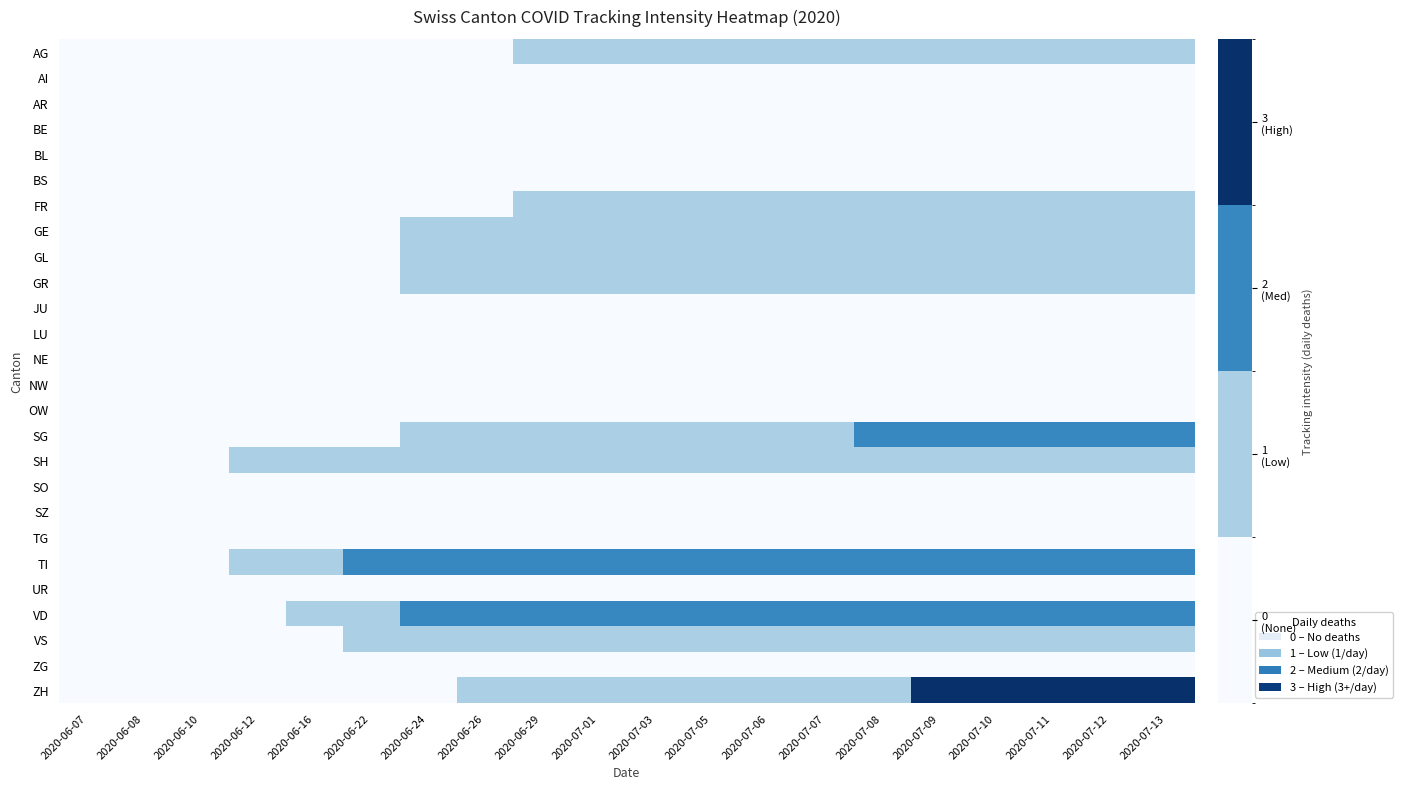

Reading right to left, transcribe all the data shown in this chart.

AG: 2020-07-13=1	2020-07-12=1	2020-07-11=1	2020-07-10=1	2020-07-09=1	2020-07-08=1	2020-07-07=1	2020-07-06=1	2020-07-05=1	2020-07-03=1	2020-07-01=1	2020-06-29=1	2020-06-26=0	2020-06-24=0	2020-06-22=0	2020-06-16=0	2020-06-12=0	2020-06-10=0	2020-06-08=0	2020-06-07=0
AI: 2020-07-13=0	2020-07-12=0	2020-07-11=0	2020-07-10=0	2020-07-09=0	2020-07-08=0	2020-07-07=0	2020-07-06=0	2020-07-05=0	2020-07-03=0	2020-07-01=0	2020-06-29=0	2020-06-26=0	2020-06-24=0	2020-06-22=0	2020-06-16=0	2020-06-12=0	2020-06-10=0	2020-06-08=0	2020-06-07=0
AR: 2020-07-13=0	2020-07-12=0	2020-07-11=0	2020-07-10=0	2020-07-09=0	2020-07-08=0	2020-07-07=0	2020-07-06=0	2020-07-05=0	2020-07-03=0	2020-07-01=0	2020-06-29=0	2020-06-26=0	2020-06-24=0	2020-06-22=0	2020-06-16=0	2020-06-12=0	2020-06-10=0	2020-06-08=0	2020-06-07=0
BE: 2020-07-13=0	2020-07-12=0	2020-07-11=0	2020-07-10=0	2020-07-09=0	2020-07-08=0	2020-07-07=0	2020-07-06=0	2020-07-05=0	2020-07-03=0	2020-07-01=0	2020-06-29=0	2020-06-26=0	2020-06-24=0	2020-06-22=0	2020-06-16=0	2020-06-12=0	2020-06-10=0	2020-06-08=0	2020-06-07=0
BL: 2020-07-13=0	2020-07-12=0	2020-07-11=0	2020-07-10=0	2020-07-09=0	2020-07-08=0	2020-07-07=0	2020-07-06=0	2020-07-05=0	2020-07-03=0	2020-07-01=0	2020-06-29=0	2020-06-26=0	2020-06-24=0	2020-06-22=0	2020-06-16=0	2020-06-12=0	2020-06-10=0	2020-06-08=0	2020-06-07=0
BS: 2020-07-13=0	2020-07-12=0	2020-07-11=0	2020-07-10=0	2020-07-09=0	2020-07-08=0	2020-07-07=0	2020-07-06=0	2020-07-05=0	2020-07-03=0	2020-07-01=0	2020-06-29=0	2020-06-26=0	2020-06-24=0	2020-06-22=0	2020-06-16=0	2020-06-12=0	2020-06-10=0	2020-06-08=0	2020-06-07=0
FR: 2020-07-13=1	2020-07-12=1	2020-07-11=1	2020-07-10=1	2020-07-09=1	2020-07-08=1	2020-07-07=1	2020-07-06=1	2020-07-05=1	2020-07-03=1	2020-07-01=1	2020-06-29=1	2020-06-26=0	2020-06-24=0	2020-06-22=0	2020-06-16=0	2020-06-12=0	2020-06-10=0	2020-06-08=0	2020-06-07=0
GE: 2020-07-13=1	2020-07-12=1	2020-07-11=1	2020-07-10=1	2020-07-09=1	2020-07-08=1	2020-07-07=1	2020-07-06=1	2020-07-05=1	2020-07-03=1	2020-07-01=1	2020-06-29=1	2020-06-26=1	2020-06-24=1	2020-06-22=0	2020-06-16=0	2020-06-12=0	2020-06-10=0	2020-06-08=0	2020-06-07=0
GL: 2020-07-13=1	2020-07-12=1	2020-07-11=1	2020-07-10=1	2020-07-09=1	2020-07-08=1	2020-07-07=1	2020-07-06=1	2020-07-05=1	2020-07-03=1	2020-07-01=1	2020-06-29=1	2020-06-26=1	2020-06-24=1	2020-06-22=0	2020-06-16=0	2020-06-12=0	2020-06-10=0	2020-06-08=0	2020-06-07=0
GR: 2020-07-13=1	2020-07-12=1	2020-07-11=1	2020-07-10=1	2020-07-09=1	2020-07-08=1	2020-07-07=1	2020-07-06=1	2020-07-05=1	2020-07-03=1	2020-07-01=1	2020-06-29=1	2020-06-26=1	2020-06-24=1	2020-06-22=0	2020-06-16=0	2020-06-12=0	2020-06-10=0	2020-06-08=0	2020-06-07=0
JU: 2020-07-13=0	2020-07-12=0	2020-07-11=0	2020-07-10=0	2020-07-09=0	2020-07-08=0	2020-07-07=0	2020-07-06=0	2020-07-05=0	2020-07-03=0	2020-07-01=0	2020-06-29=0	2020-06-26=0	2020-06-24=0	2020-06-22=0	2020-06-16=0	2020-06-12=0	2020-06-10=0	2020-06-08=0	2020-06-07=0
LU: 2020-07-13=0	2020-07-12=0	2020-07-11=0	2020-07-10=0	2020-07-09=0	2020-07-08=0	2020-07-07=0	2020-07-06=0	2020-07-05=0	2020-07-03=0	2020-07-01=0	2020-06-29=0	2020-06-26=0	2020-06-24=0	2020-06-22=0	2020-06-16=0	2020-06-12=0	2020-06-10=0	2020-06-08=0	2020-06-07=0
NE: 2020-07-13=0	2020-07-12=0	2020-07-11=0	2020-07-10=0	2020-07-09=0	2020-07-08=0	2020-07-07=0	2020-07-06=0	2020-07-05=0	2020-07-03=0	2020-07-01=0	2020-06-29=0	2020-06-26=0	2020-06-24=0	2020-06-22=0	2020-06-16=0	2020-06-12=0	2020-06-10=0	2020-06-08=0	2020-06-07=0
NW: 2020-07-13=0	2020-07-12=0	2020-07-11=0	2020-07-10=0	2020-07-09=0	2020-07-08=0	2020-07-07=0	2020-07-06=0	2020-07-05=0	2020-07-03=0	2020-07-01=0	2020-06-29=0	2020-06-26=0	2020-06-24=0	2020-06-22=0	2020-06-16=0	2020-06-12=0	2020-06-10=0	2020-06-08=0	2020-06-07=0
OW: 2020-07-13=0	2020-07-12=0	2020-07-11=0	2020-07-10=0	2020-07-09=0	2020-07-08=0	2020-07-07=0	2020-07-06=0	2020-07-05=0	2020-07-03=0	2020-07-01=0	2020-06-29=0	2020-06-26=0	2020-06-24=0	2020-06-22=0	2020-06-16=0	2020-06-12=0	2020-06-10=0	2020-06-08=0	2020-06-07=0
SG: 2020-07-13=2	2020-07-12=2	2020-07-11=2	2020-07-10=2	2020-07-09=2	2020-07-08=2	2020-07-07=1	2020-07-06=1	2020-07-05=1	2020-07-03=1	2020-07-01=1	2020-06-29=1	2020-06-26=1	2020-06-24=1	2020-06-22=0	2020-06-16=0	2020-06-12=0	2020-06-10=0	2020-06-08=0	2020-06-07=0
SH: 2020-07-13=1	2020-07-12=1	2020-07-11=1	2020-07-10=1	2020-07-09=1	2020-07-08=1	2020-07-07=1	2020-07-06=1	2020-07-05=1	2020-07-03=1	2020-07-01=1	2020-06-29=1	2020-06-26=1	2020-06-24=1	2020-06-22=1	2020-06-16=1	2020-06-12=1	2020-06-10=0	2020-06-08=0	2020-06-07=0
SO: 2020-07-13=0	2020-07-12=0	2020-07-11=0	2020-07-10=0	2020-07-09=0	2020-07-08=0	2020-07-07=0	2020-07-06=0	2020-07-05=0	2020-07-03=0	2020-07-01=0	2020-06-29=0	2020-06-26=0	2020-06-24=0	2020-06-22=0	2020-06-16=0	2020-06-12=0	2020-06-10=0	2020-06-08=0	2020-06-07=0
SZ: 2020-07-13=0	2020-07-12=0	2020-07-11=0	2020-07-10=0	2020-07-09=0	2020-07-08=0	2020-07-07=0	2020-07-06=0	2020-07-05=0	2020-07-03=0	2020-07-01=0	2020-06-29=0	2020-06-26=0	2020-06-24=0	2020-06-22=0	2020-06-16=0	2020-06-12=0	2020-06-10=0	2020-06-08=0	2020-06-07=0
TG: 2020-07-13=0	2020-07-12=0	2020-07-11=0	2020-07-10=0	2020-07-09=0	2020-07-08=0	2020-07-07=0	2020-07-06=0	2020-07-05=0	2020-07-03=0	2020-07-01=0	2020-06-29=0	2020-06-26=0	2020-06-24=0	2020-06-22=0	2020-06-16=0	2020-06-12=0	2020-06-10=0	2020-06-08=0	2020-06-07=0
TI: 2020-07-13=2	2020-07-12=2	2020-07-11=2	2020-07-10=2	2020-07-09=2	2020-07-08=2	2020-07-07=2	2020-07-06=2	2020-07-05=2	2020-07-03=2	2020-07-01=2	2020-06-29=2	2020-06-26=2	2020-06-24=2	2020-06-22=2	2020-06-16=1	2020-06-12=1	2020-06-10=0	2020-06-08=0	2020-06-07=0
UR: 2020-07-13=0	2020-07-12=0	2020-07-11=0	2020-07-10=0	2020-07-09=0	2020-07-08=0	2020-07-07=0	2020-07-06=0	2020-07-05=0	2020-07-03=0	2020-07-01=0	2020-06-29=0	2020-06-26=0	2020-06-24=0	2020-06-22=0	2020-06-16=0	2020-06-12=0	2020-06-10=0	2020-06-08=0	2020-06-07=0
VD: 2020-07-13=2	2020-07-12=2	2020-07-11=2	2020-07-10=2	2020-07-09=2	2020-07-08=2	2020-07-07=2	2020-07-06=2	2020-07-05=2	2020-07-03=2	2020-07-01=2	2020-06-29=2	2020-06-26=2	2020-06-24=2	2020-06-22=1	2020-06-16=1	2020-06-12=0	2020-06-10=0	2020-06-08=0	2020-06-07=0
VS: 2020-07-13=1	2020-07-12=1	2020-07-11=1	2020-07-10=1	2020-07-09=1	2020-07-08=1	2020-07-07=1	2020-07-06=1	2020-07-05=1	2020-07-03=1	2020-07-01=1	2020-06-29=1	2020-06-26=1	2020-06-24=1	2020-06-22=1	2020-06-16=0	2020-06-12=0	2020-06-10=0	2020-06-08=0	2020-06-07=0
ZG: 2020-07-13=0	2020-07-12=0	2020-07-11=0	2020-07-10=0	2020-07-09=0	2020-07-08=0	2020-07-07=0	2020-07-06=0	2020-07-05=0	2020-07-03=0	2020-07-01=0	2020-06-29=0	2020-06-26=0	2020-06-24=0	2020-06-22=0	2020-06-16=0	2020-06-12=0	2020-06-10=0	2020-06-08=0	2020-06-07=0
ZH: 2020-07-13=3	2020-07-12=3	2020-07-11=3	2020-07-10=3	2020-07-09=3	2020-07-08=1	2020-07-07=1	2020-07-06=1	2020-07-05=1	2020-07-03=1	2020-07-01=1	2020-06-29=1	2020-06-26=1	2020-06-24=0	2020-06-22=0	2020-06-16=0	2020-06-12=0	2020-06-10=0	2020-06-08=0	2020-06-07=0